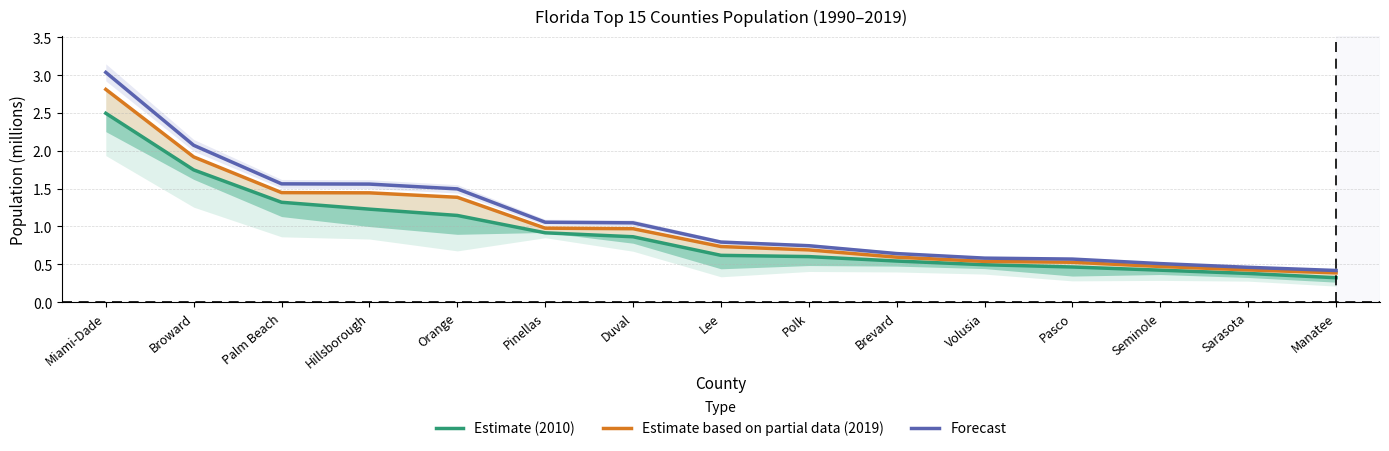

What is the sum of all Estimate (2010) values?

13.6